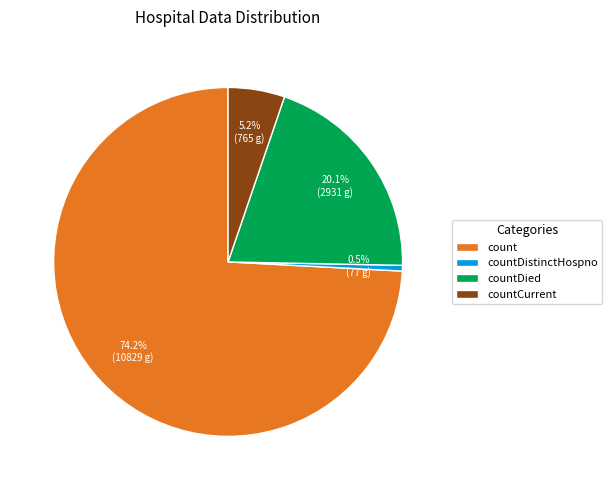

What is the smallest slice in the pie chart?

countDistinctHospno